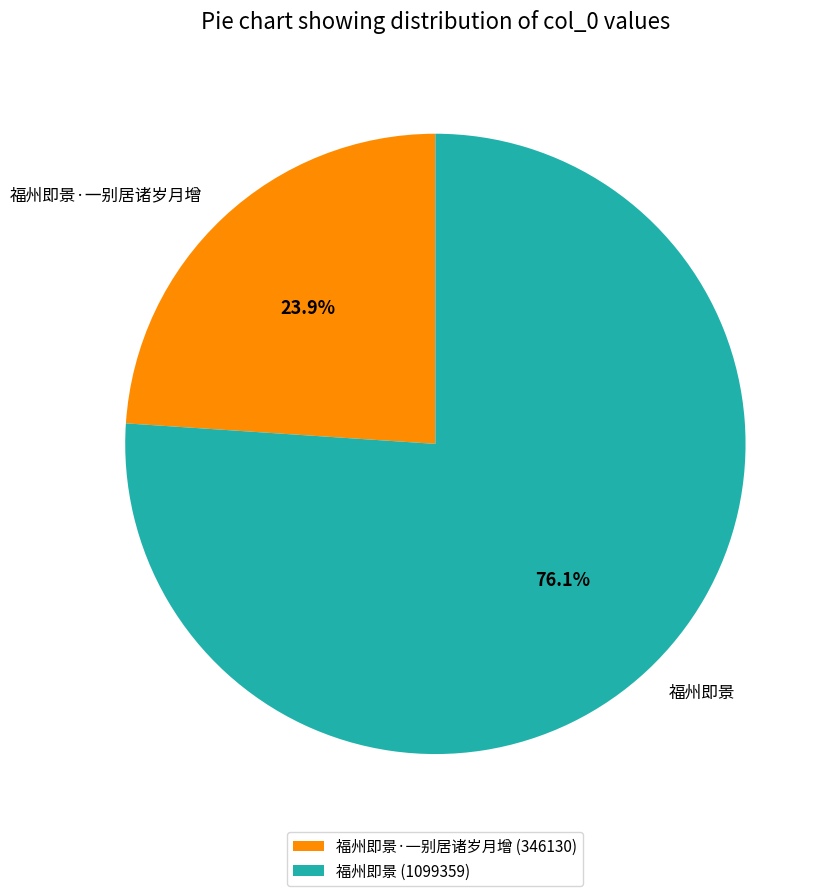

The 福州即景·一别居诸岁月增 slice represents 24% of the pie. True or false?

True